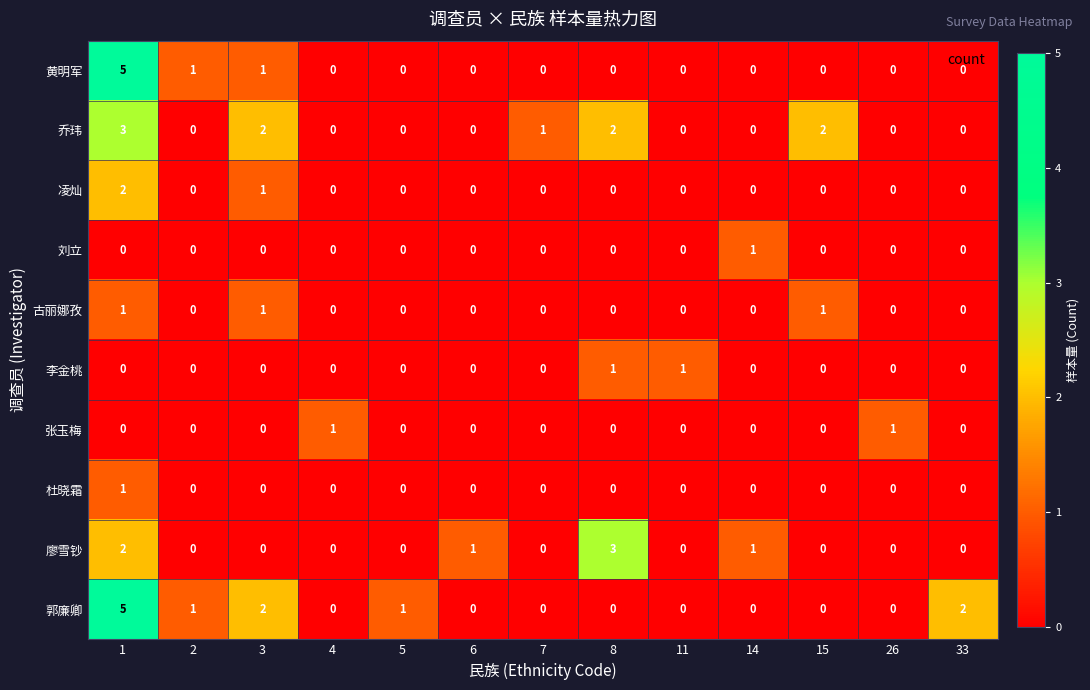

True or false: 郭廉卿 has a value of 0 at 6.

True